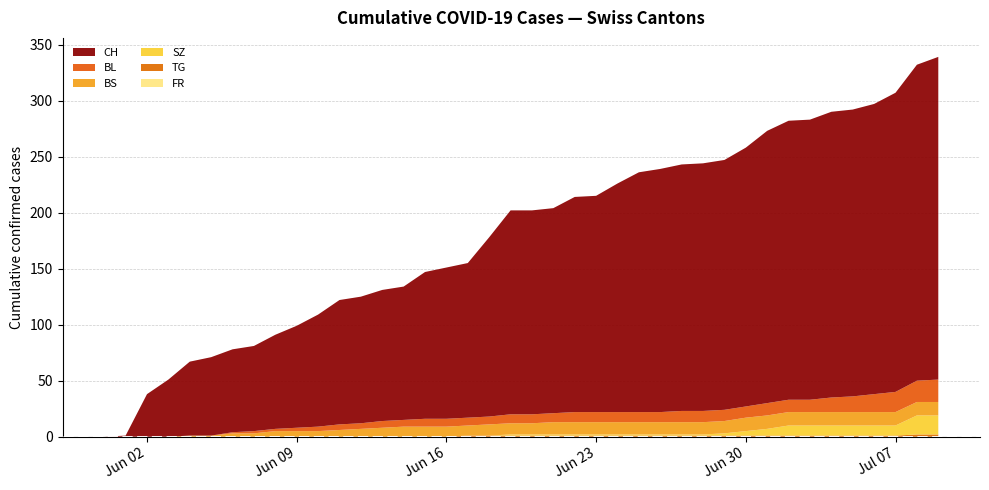

Reading left to right, transcribe all the data shown in this chart.

CH: 2020-05-31=0	2020-06-01=1	2020-06-02=38	2020-06-03=51	2020-06-04=66	2020-06-05=70	2020-06-06=74	2020-06-07=76	2020-06-08=84	2020-06-09=91	2020-06-10=100	2020-06-11=111	2020-06-12=113	2020-06-13=117	2020-06-14=119	2020-06-15=131	2020-06-16=135	2020-06-17=138	2020-06-18=160	2020-06-19=182	2020-06-20=182	2020-06-21=183	2020-06-22=192	2020-06-23=193	2020-06-24=204	2020-06-25=214	2020-06-26=217	2020-06-27=220	2020-06-28=221	2020-06-29=223	2020-06-30=231	2020-07-01=243	2020-07-02=249	2020-07-03=250	2020-07-04=255	2020-07-05=256	2020-07-06=259	2020-07-07=267	2020-07-08=282	2020-07-09=288
BL: 2020-05-31=0	2020-06-01=0	2020-06-02=0	2020-06-03=0	2020-06-04=0	2020-06-05=0	2020-06-06=1	2020-06-07=2	2020-06-08=2	2020-06-09=3	2020-06-10=4	2020-06-11=5	2020-06-12=5	2020-06-13=6	2020-06-14=6	2020-06-15=7	2020-06-16=7	2020-06-17=7	2020-06-18=7	2020-06-19=8	2020-06-20=8	2020-06-21=8	2020-06-22=9	2020-06-23=9	2020-06-24=9	2020-06-25=9	2020-06-26=9	2020-06-27=10	2020-06-28=10	2020-06-29=10	2020-06-30=10	2020-07-01=11	2020-07-02=11	2020-07-03=11	2020-07-04=13	2020-07-05=14	2020-07-06=16	2020-07-07=18	2020-07-08=19	2020-07-09=20
BS: 2020-05-31=0	2020-06-01=0	2020-06-02=0	2020-06-03=0	2020-06-04=1	2020-06-05=1	2020-06-06=3	2020-06-07=3	2020-06-08=5	2020-06-09=5	2020-06-10=5	2020-06-11=6	2020-06-12=7	2020-06-13=8	2020-06-14=9	2020-06-15=9	2020-06-16=9	2020-06-17=9	2020-06-18=10	2020-06-19=10	2020-06-20=10	2020-06-21=11	2020-06-22=11	2020-06-23=11	2020-06-24=11	2020-06-25=11	2020-06-26=11	2020-06-27=11	2020-06-28=11	2020-06-29=11	2020-06-30=12	2020-07-01=12	2020-07-02=12	2020-07-03=12	2020-07-04=12	2020-07-05=12	2020-07-06=12	2020-07-07=12	2020-07-08=12	2020-07-09=12
SZ: 2020-05-31=0	2020-06-01=0	2020-06-02=0	2020-06-03=0	2020-06-04=0	2020-06-05=0	2020-06-06=0	2020-06-07=0	2020-06-08=0	2020-06-09=0	2020-06-10=0	2020-06-11=0	2020-06-12=0	2020-06-13=0	2020-06-14=0	2020-06-15=0	2020-06-16=0	2020-06-17=0	2020-06-18=0	2020-06-19=1	2020-06-20=1	2020-06-21=1	2020-06-22=1	2020-06-23=1	2020-06-24=1	2020-06-25=1	2020-06-26=1	2020-06-27=1	2020-06-28=1	2020-06-29=2	2020-06-30=4	2020-07-01=6	2020-07-02=9	2020-07-03=9	2020-07-04=9	2020-07-05=9	2020-07-06=9	2020-07-07=9	2020-07-08=17	2020-07-09=17
TG: 2020-05-31=0	2020-06-01=0	2020-06-02=0	2020-06-03=0	2020-06-04=0	2020-06-05=0	2020-06-06=0	2020-06-07=0	2020-06-08=0	2020-06-09=0	2020-06-10=0	2020-06-11=0	2020-06-12=0	2020-06-13=0	2020-06-14=0	2020-06-15=0	2020-06-16=0	2020-06-17=1	2020-06-18=1	2020-06-19=1	2020-06-20=1	2020-06-21=1	2020-06-22=1	2020-06-23=1	2020-06-24=1	2020-06-25=1	2020-06-26=1	2020-06-27=1	2020-06-28=1	2020-06-29=1	2020-06-30=1	2020-07-01=1	2020-07-02=1	2020-07-03=1	2020-07-04=1	2020-07-05=1	2020-07-06=1	2020-07-07=1	2020-07-08=2	2020-07-09=2
FR: 2020-05-31=0	2020-06-01=0	2020-06-02=0	2020-06-03=0	2020-06-04=0	2020-06-05=0	2020-06-06=0	2020-06-07=0	2020-06-08=0	2020-06-09=0	2020-06-10=0	2020-06-11=0	2020-06-12=0	2020-06-13=0	2020-06-14=0	2020-06-15=0	2020-06-16=0	2020-06-17=0	2020-06-18=0	2020-06-19=0	2020-06-20=0	2020-06-21=0	2020-06-22=0	2020-06-23=0	2020-06-24=0	2020-06-25=0	2020-06-26=0	2020-06-27=0	2020-06-28=0	2020-06-29=0	2020-06-30=0	2020-07-01=0	2020-07-02=0	2020-07-03=0	2020-07-04=0	2020-07-05=0	2020-07-06=0	2020-07-07=0	2020-07-08=0	2020-07-09=0